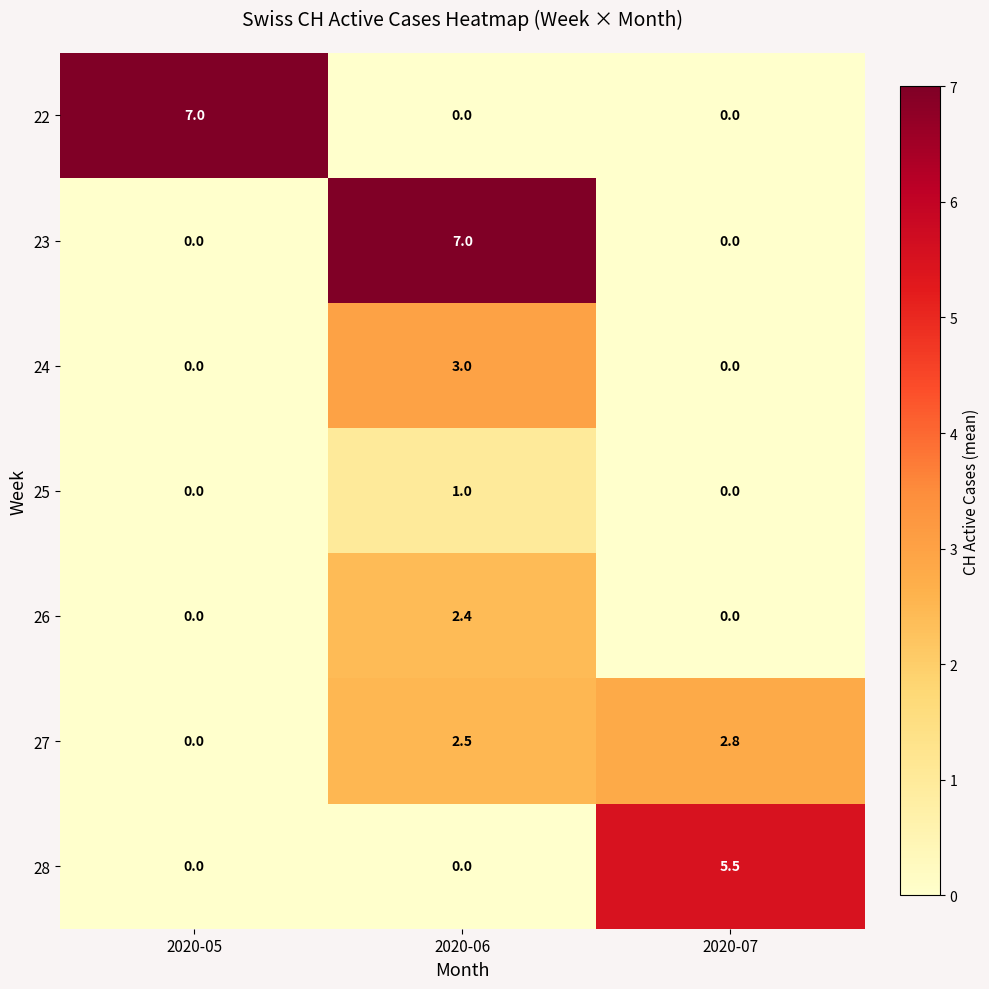

Is it true that 23 equals 7.0 at 2020-06?

True